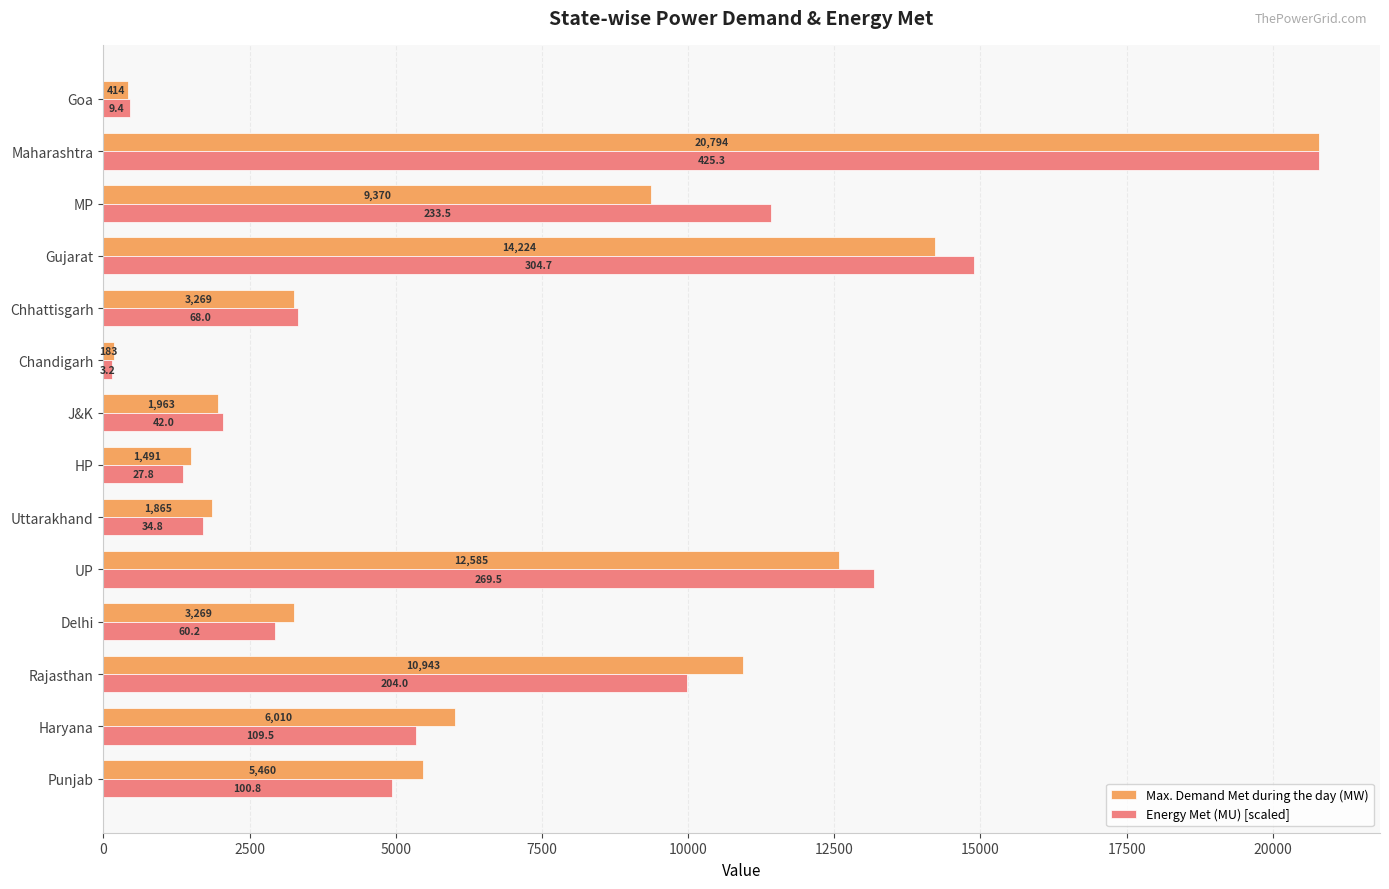

List the labels in order of Energy Met (MU) [scaled] value, smallest first.

Chandigarh, Goa, HP, Uttarakhand, J&K, Delhi, Chhattisgarh, Punjab, Haryana, Rajasthan, MP, UP, Gujarat, Maharashtra